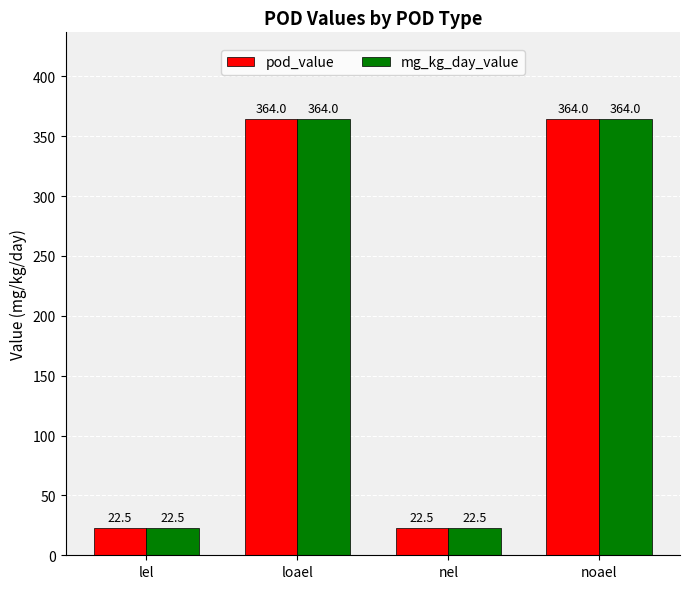

True or false: mg_kg_day_value has a value of 22.5 at lel.

True